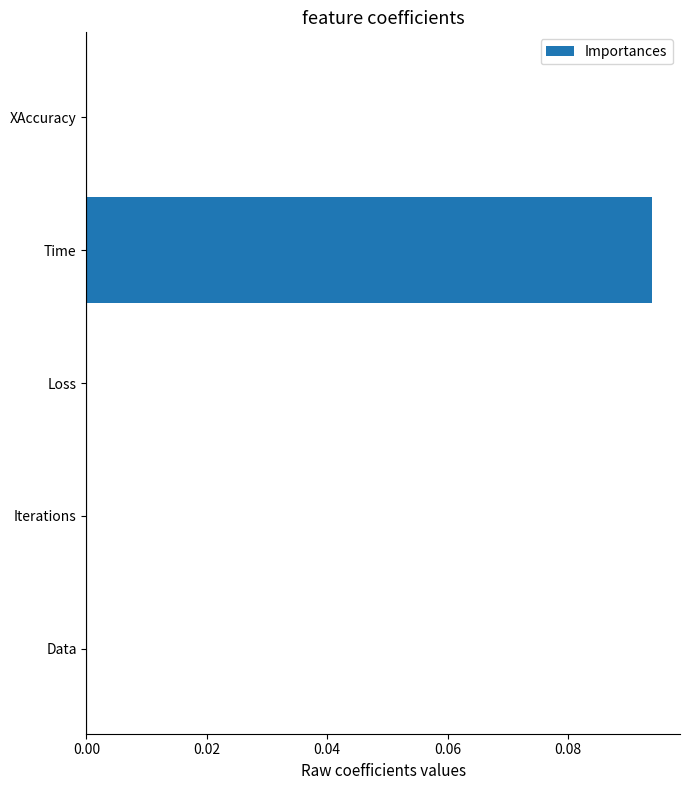

The value at Iterations is 0.1. True or false?

False